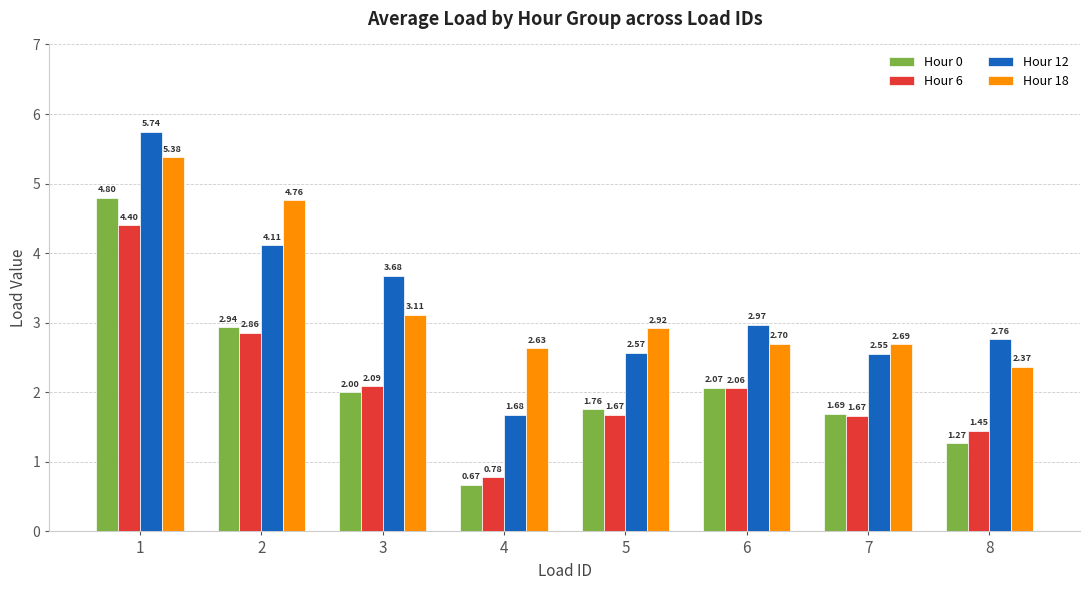

Which series changed the most between 1 and 2?

Hour 0